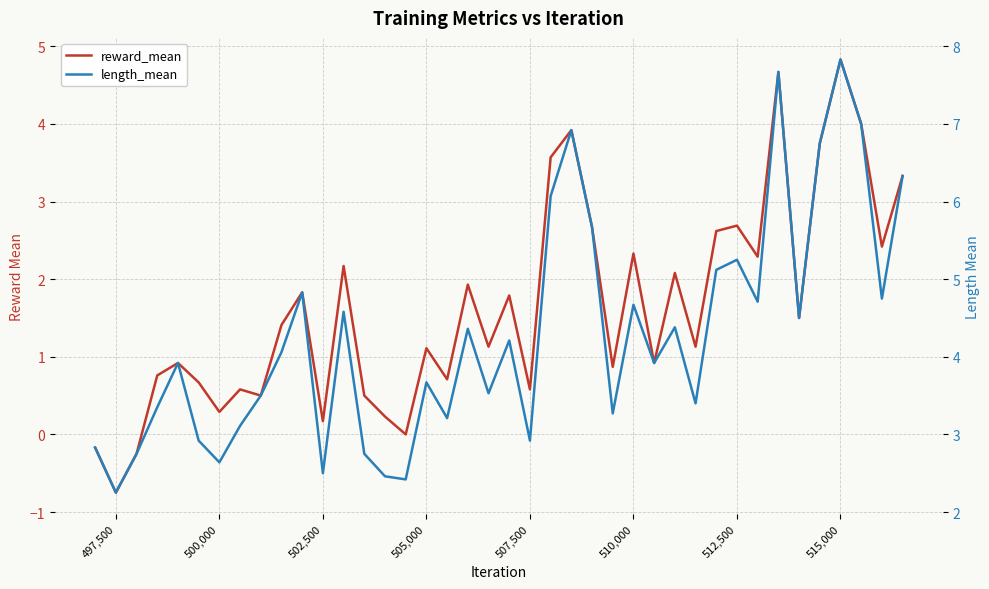

Which series has the largest total across all categories?

length_mean